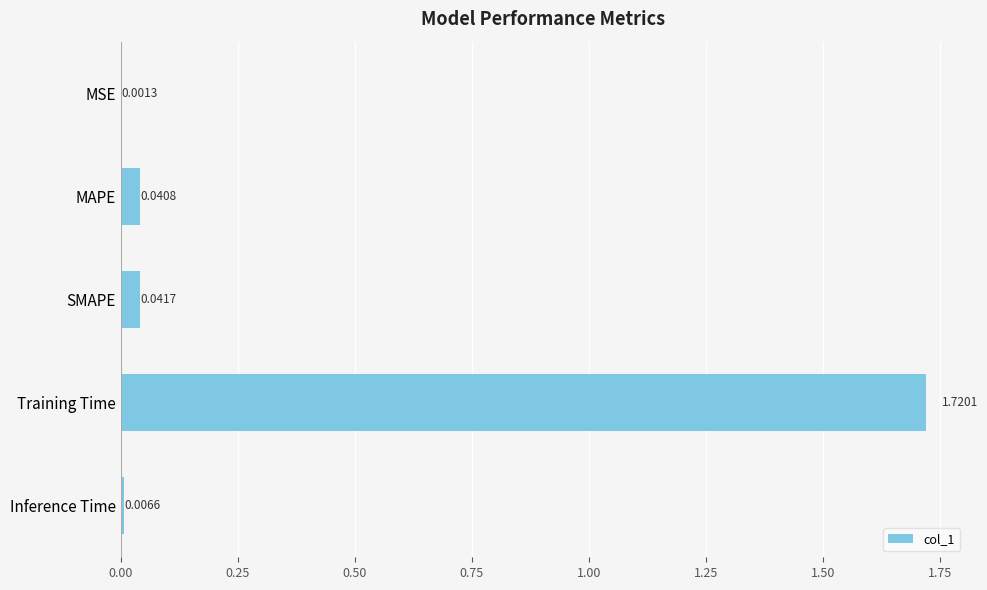

Which label corresponds to the largest value in the chart?

Training Time